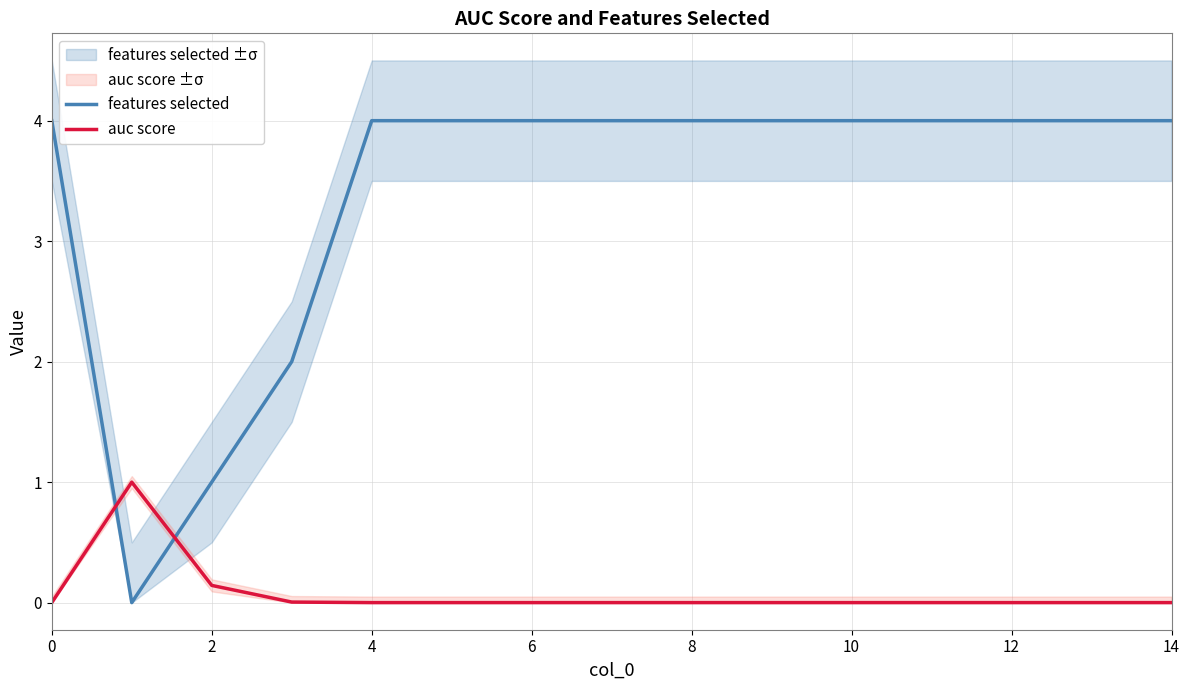

How many distinct data groups are displayed?

2